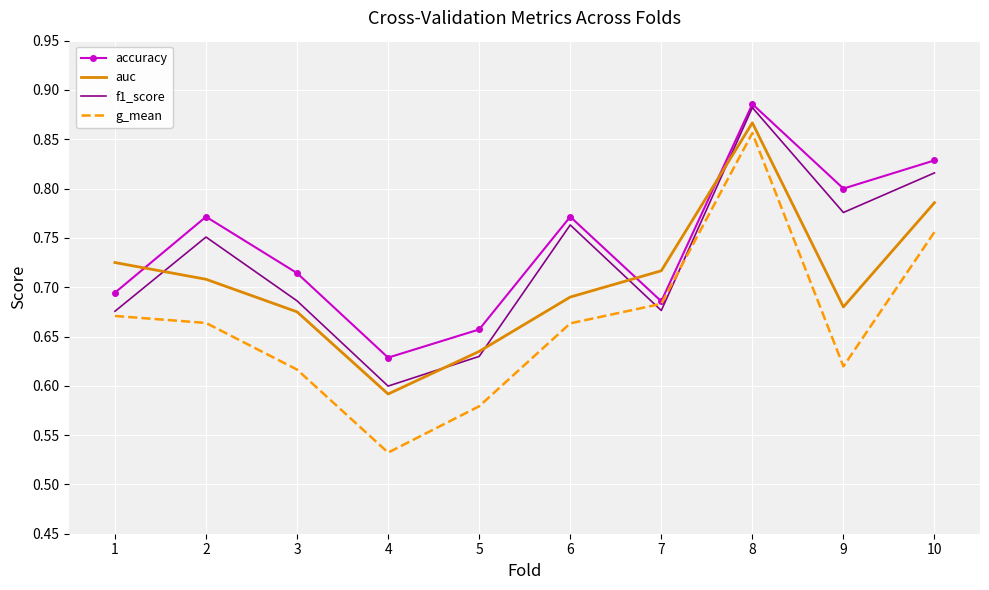

Which series has the largest range (max minus min)?

g_mean